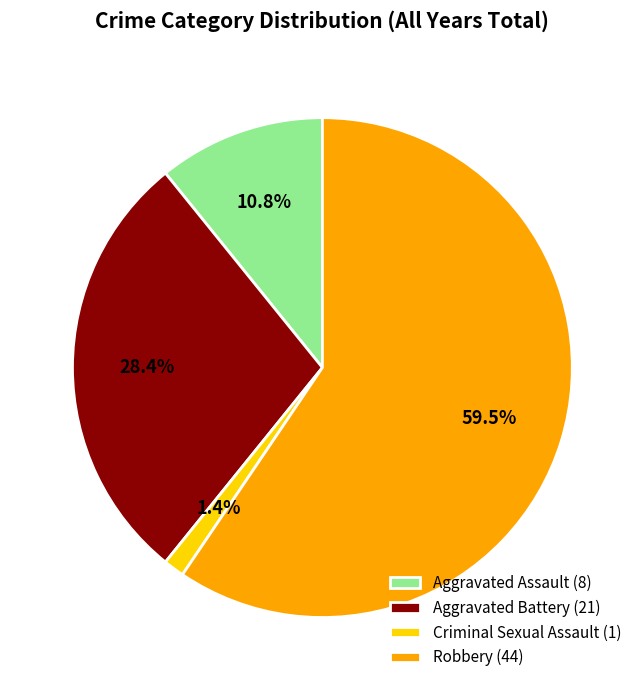

Between Robbery (44) and Criminal Sexual Assault (1), which is larger?

Robbery (44)